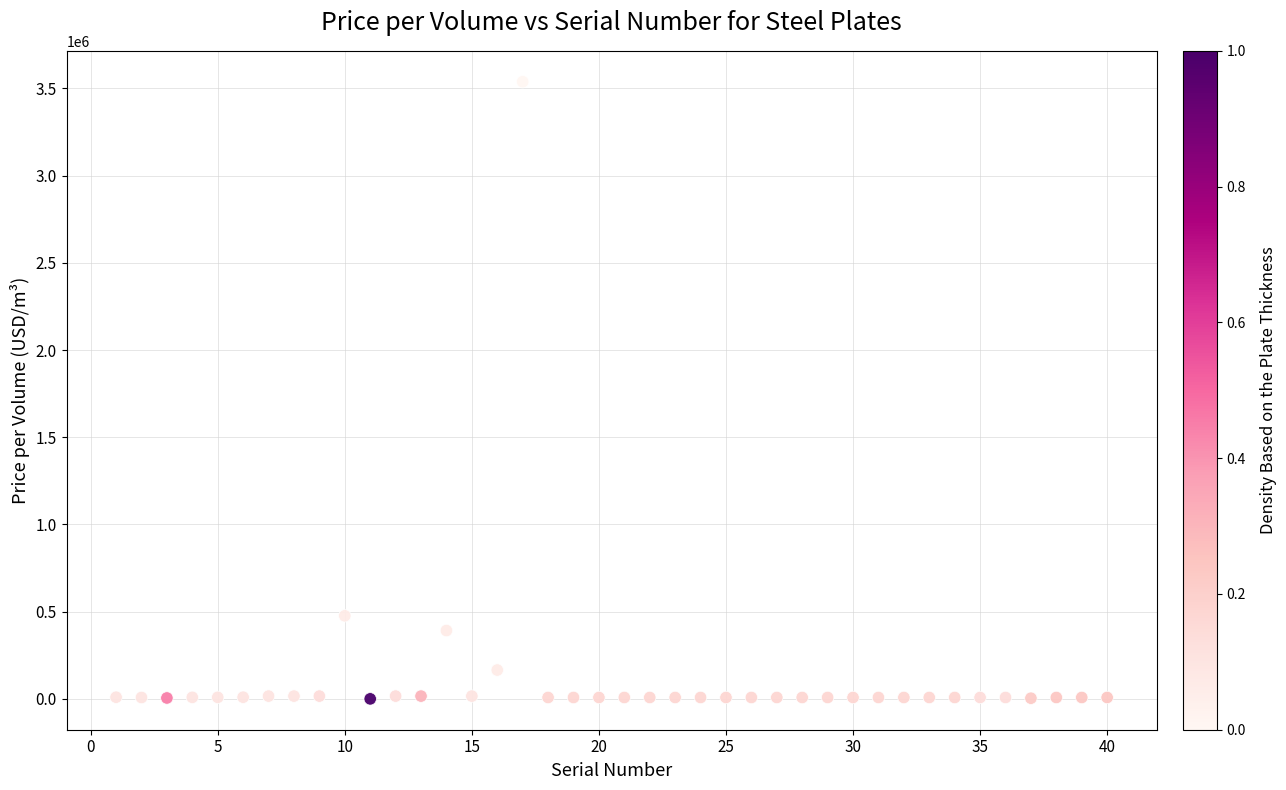

What Y value in the scatter plot is closest to 1769108?

476296